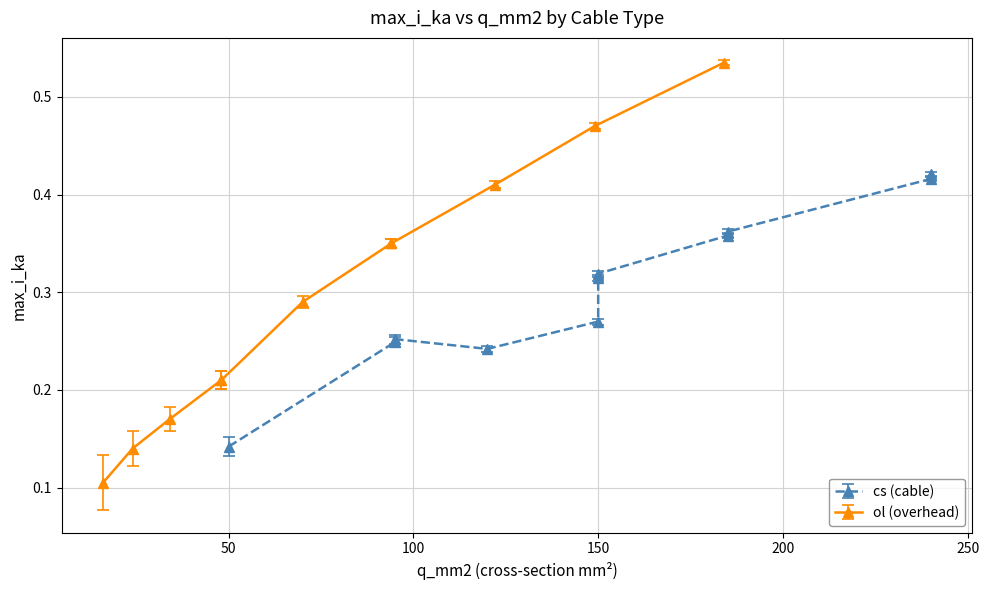

How many distinct data groups are displayed?

2